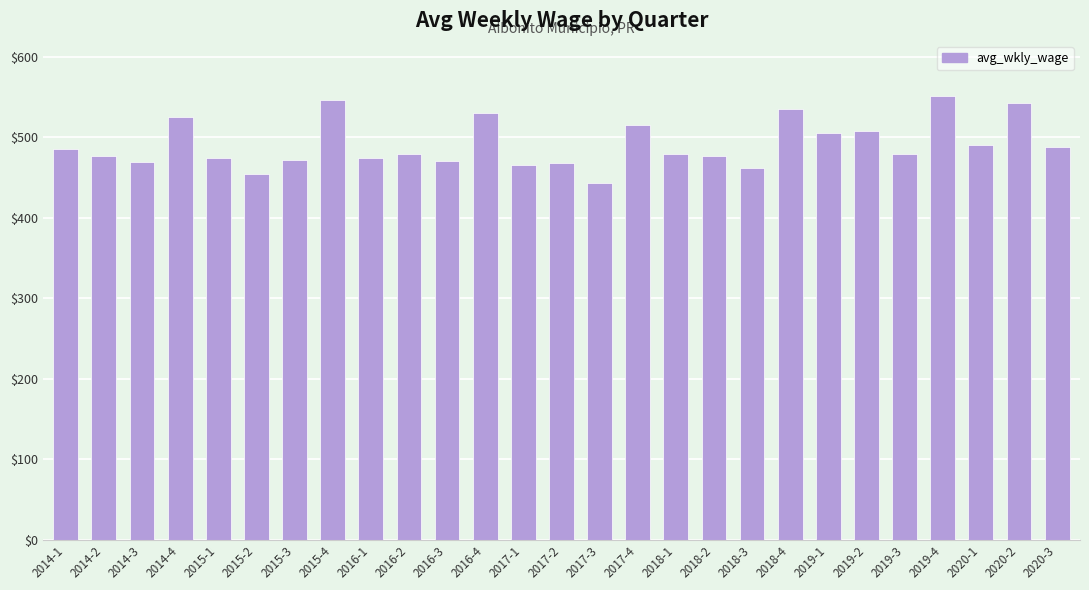

What is the sum of all values?

13273